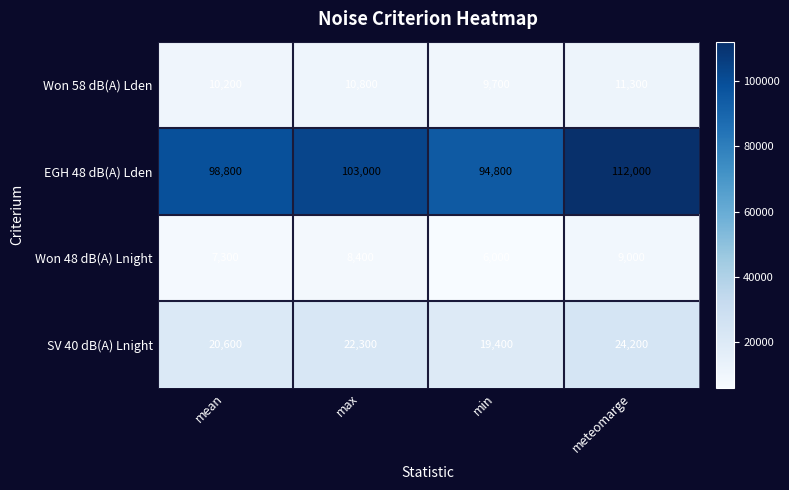

Reading right to left, extract all data points from this chart.

Won 58 dB(A) Lden: meteomarge=11300	min=9700	max=10800	mean=10200
EGH 48 dB(A) Lden: meteomarge=112000	min=94800	max=103000	mean=98800
Won 48 dB(A) Lnight: meteomarge=9000	min=6000	max=8400	mean=7300
SV 40 dB(A) Lnight: meteomarge=24200	min=19400	max=22300	mean=20600